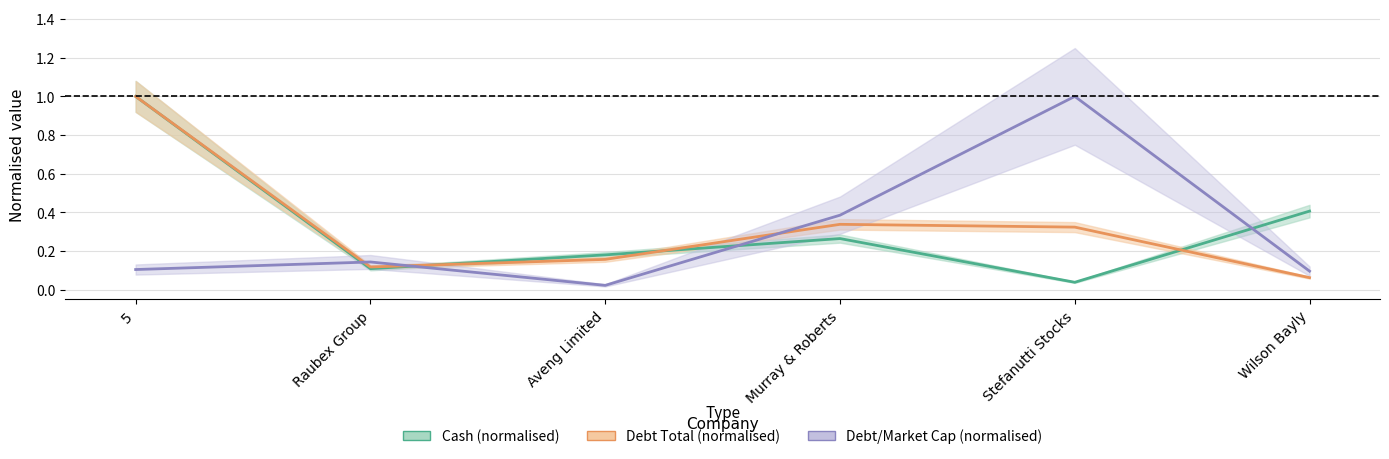

Reading right to left, extract all data points from this chart.

Cash (normalised): Wilson Bayly=0.4	Stefanutti Stocks=0.0	Murray & Roberts=0.3	Aveng Limited=0.2	Raubex Group=0.1	5=1.0
Debt Total (normalised): Wilson Bayly=0.1	Stefanutti Stocks=0.3	Murray & Roberts=0.3	Aveng Limited=0.2	Raubex Group=0.1	5=1.0
Debt/Market Cap (normalised): Wilson Bayly=0.1	Stefanutti Stocks=1.0	Murray & Roberts=0.4	Aveng Limited=0.0	Raubex Group=0.1	5=0.1